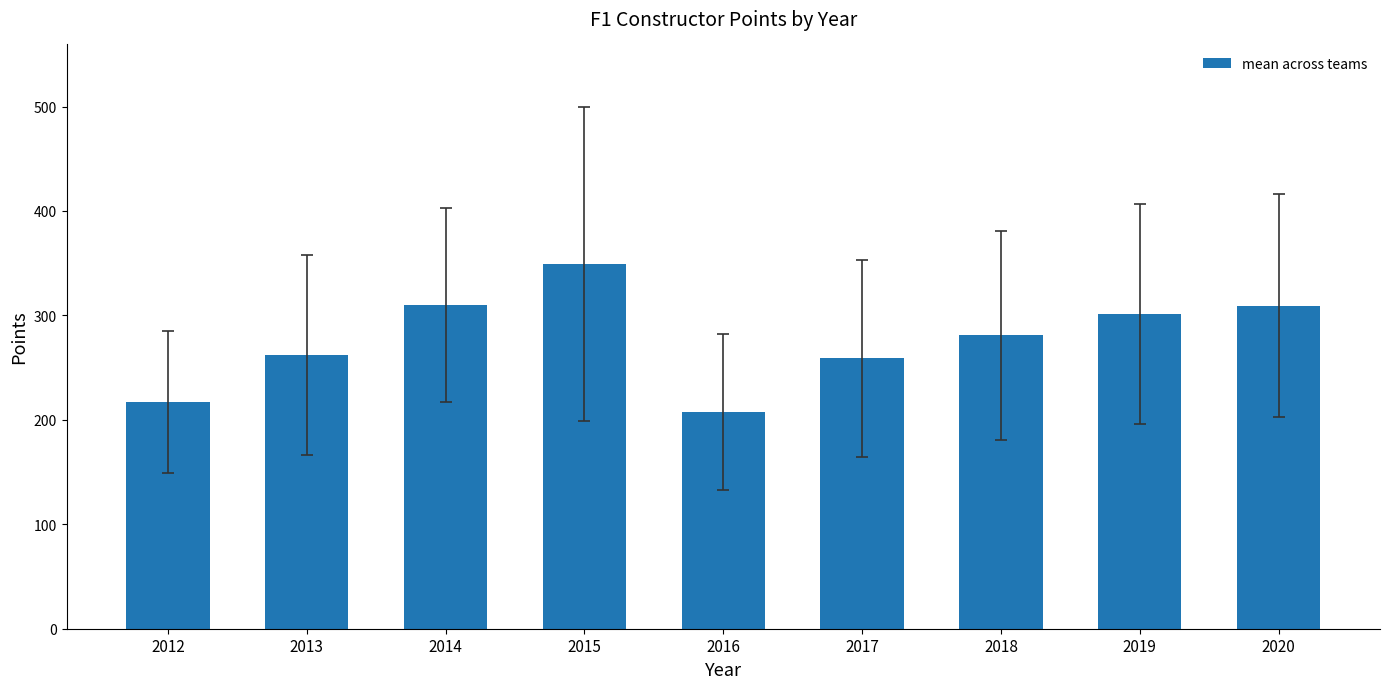

Which has a higher value, 2018 or 2016?

2018